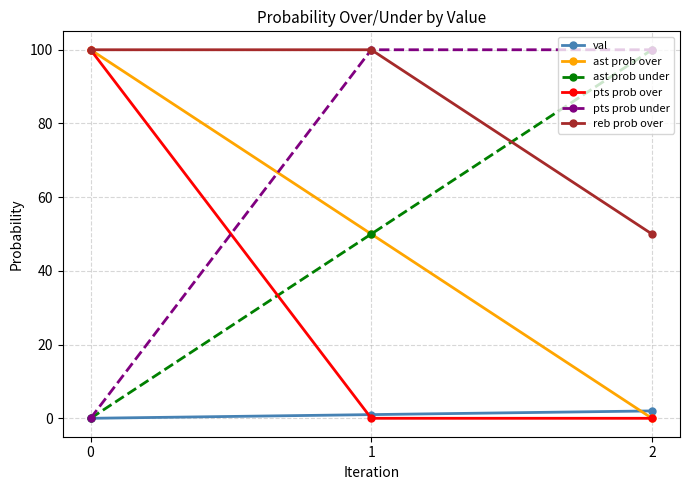

How many lines are shown in the chart?

6